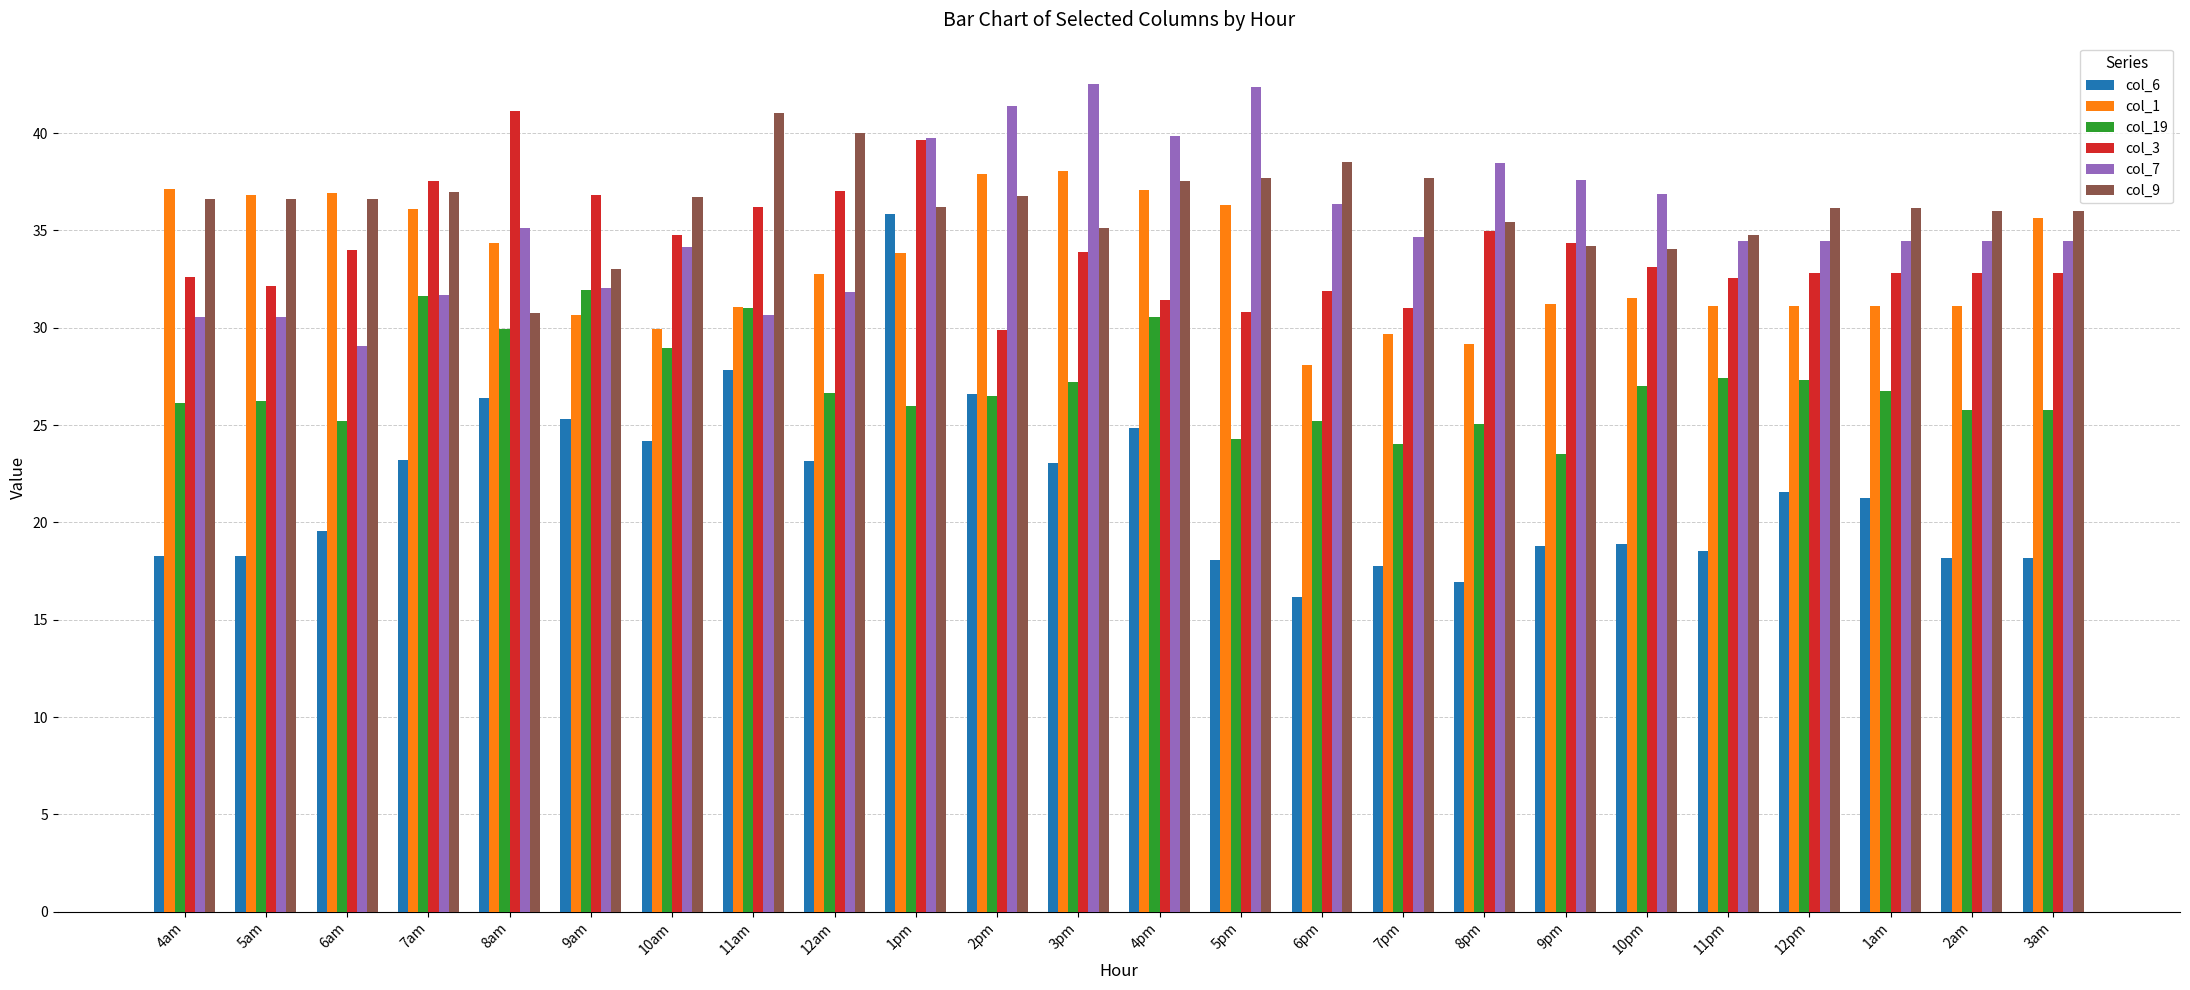

Which series has the largest total across all categories?

col_9